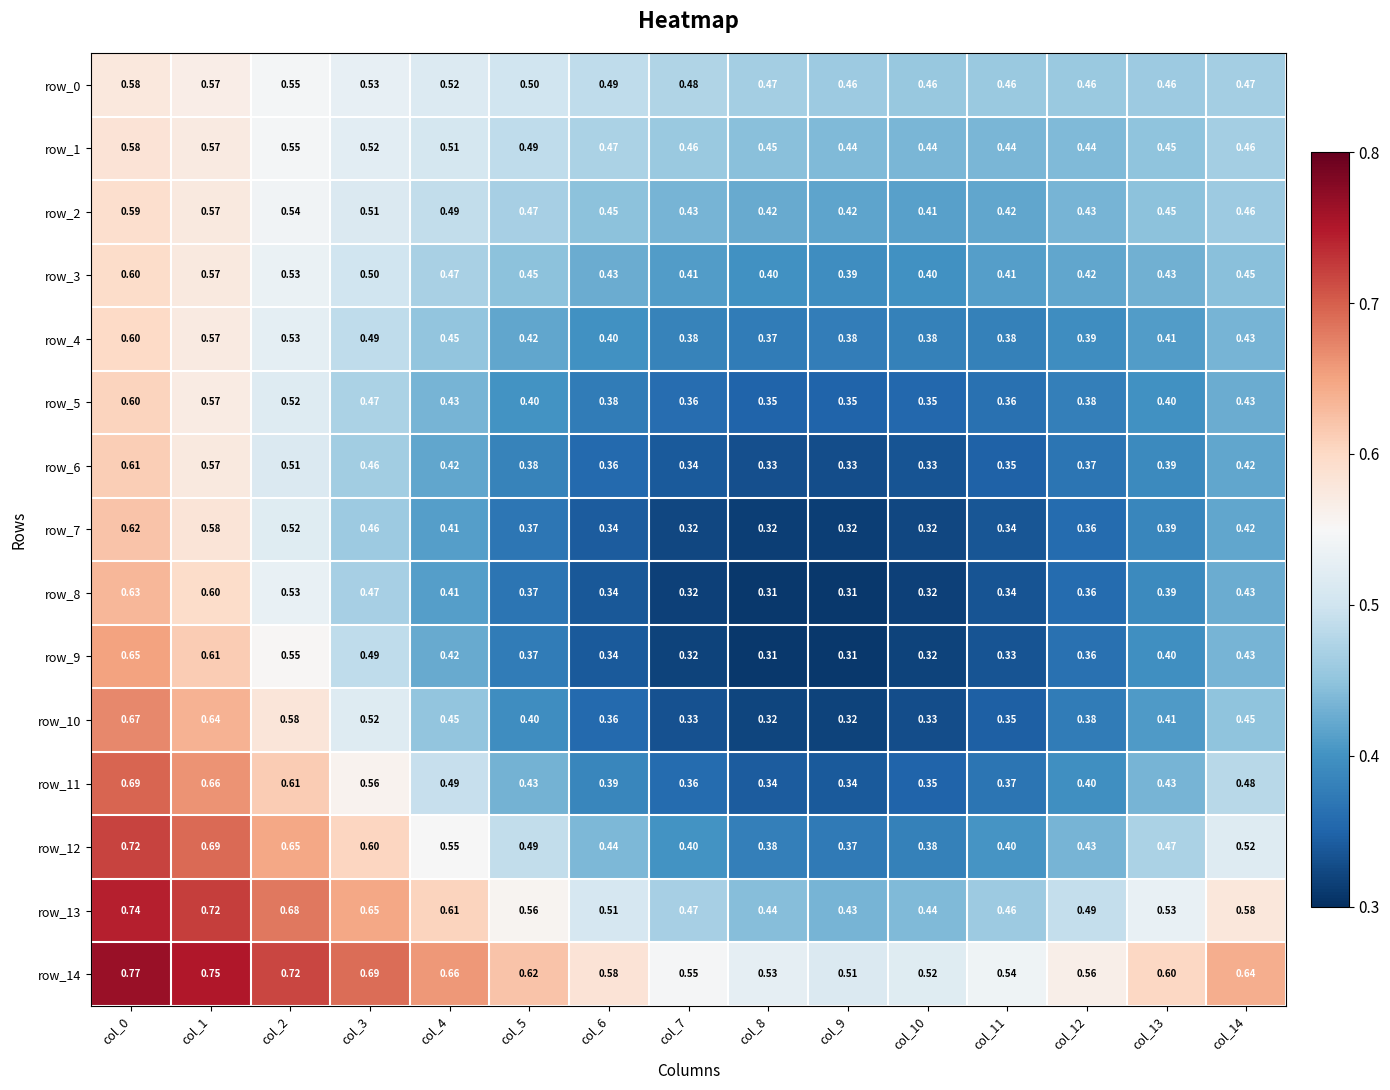

Is the value of row_10 at col_11 greater than the value of row_4 at col_5?

No